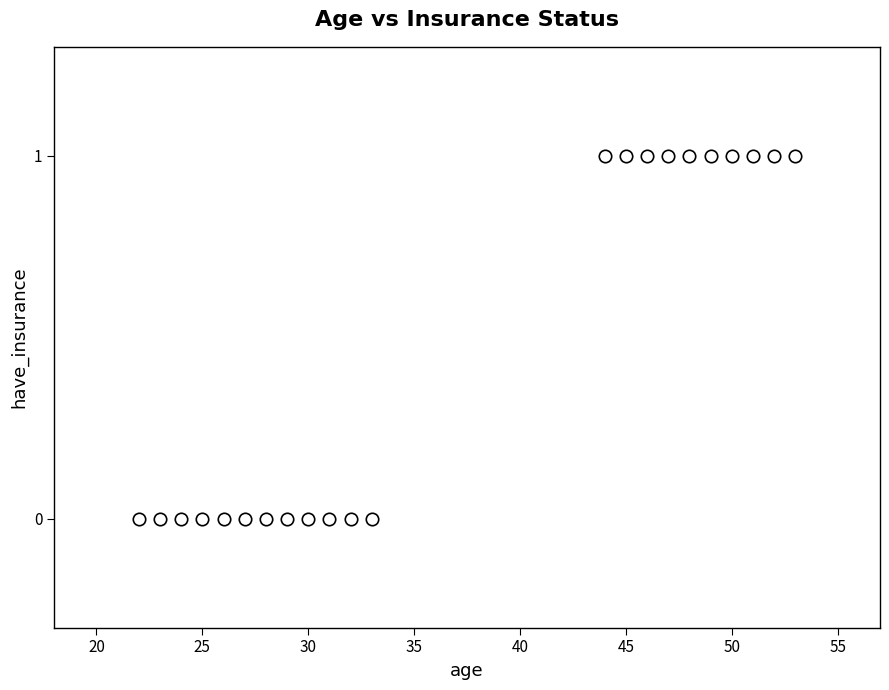

What is the range of X values (max minus min)?

31